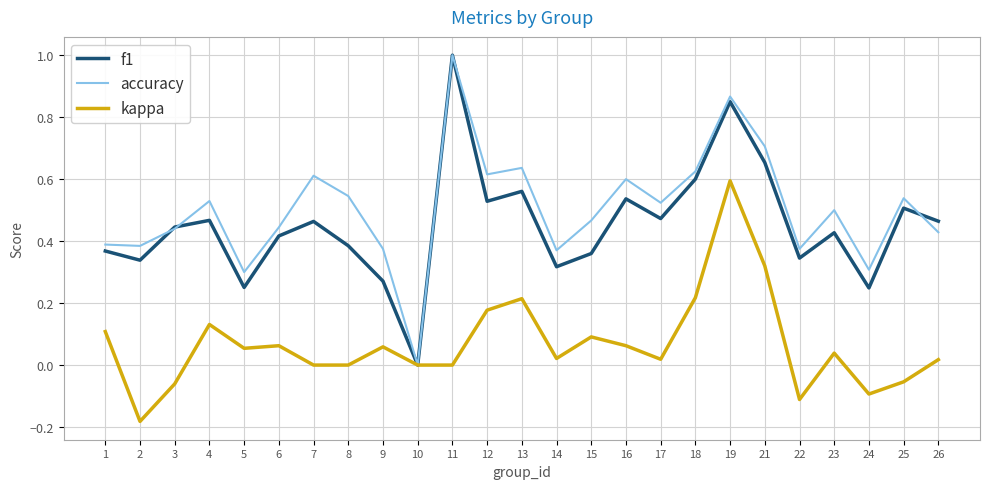

Which series changed the most between 2 and 5?

kappa